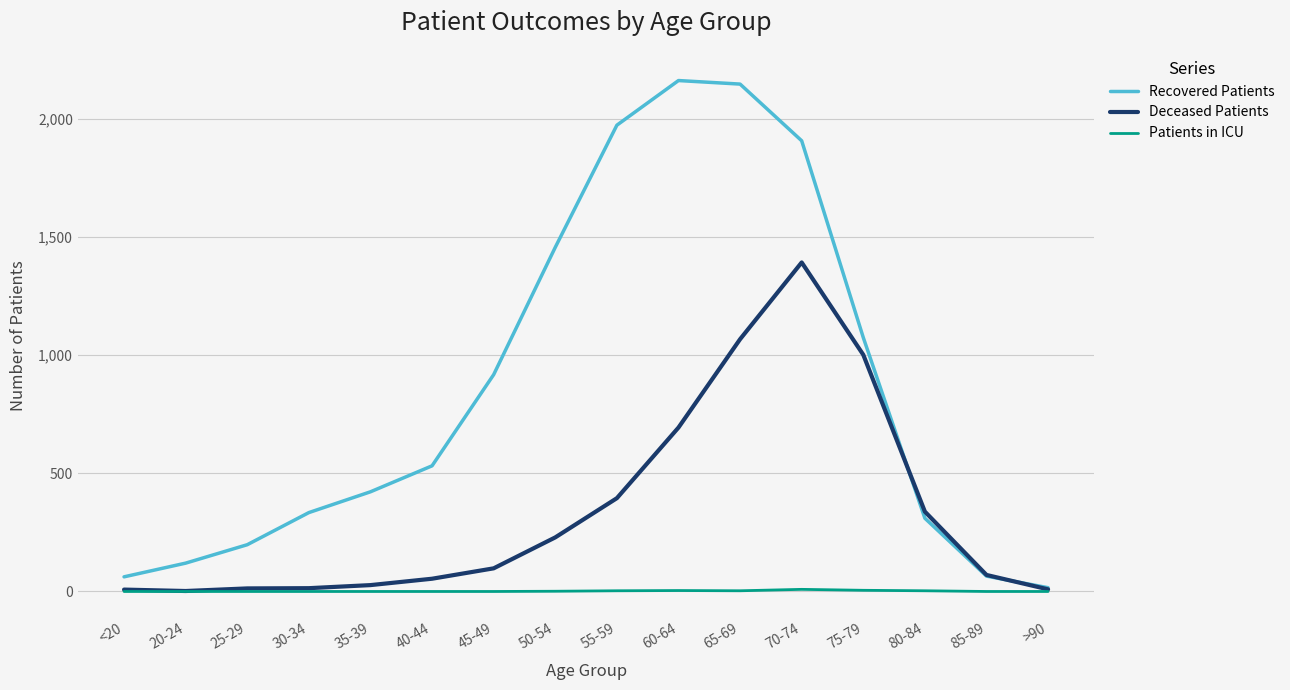

What is the difference between the maximum and minimum values in the Patients in ICU series?

9